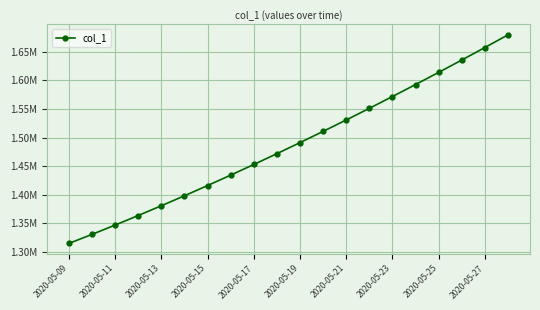

What is the average value?

1487288.2